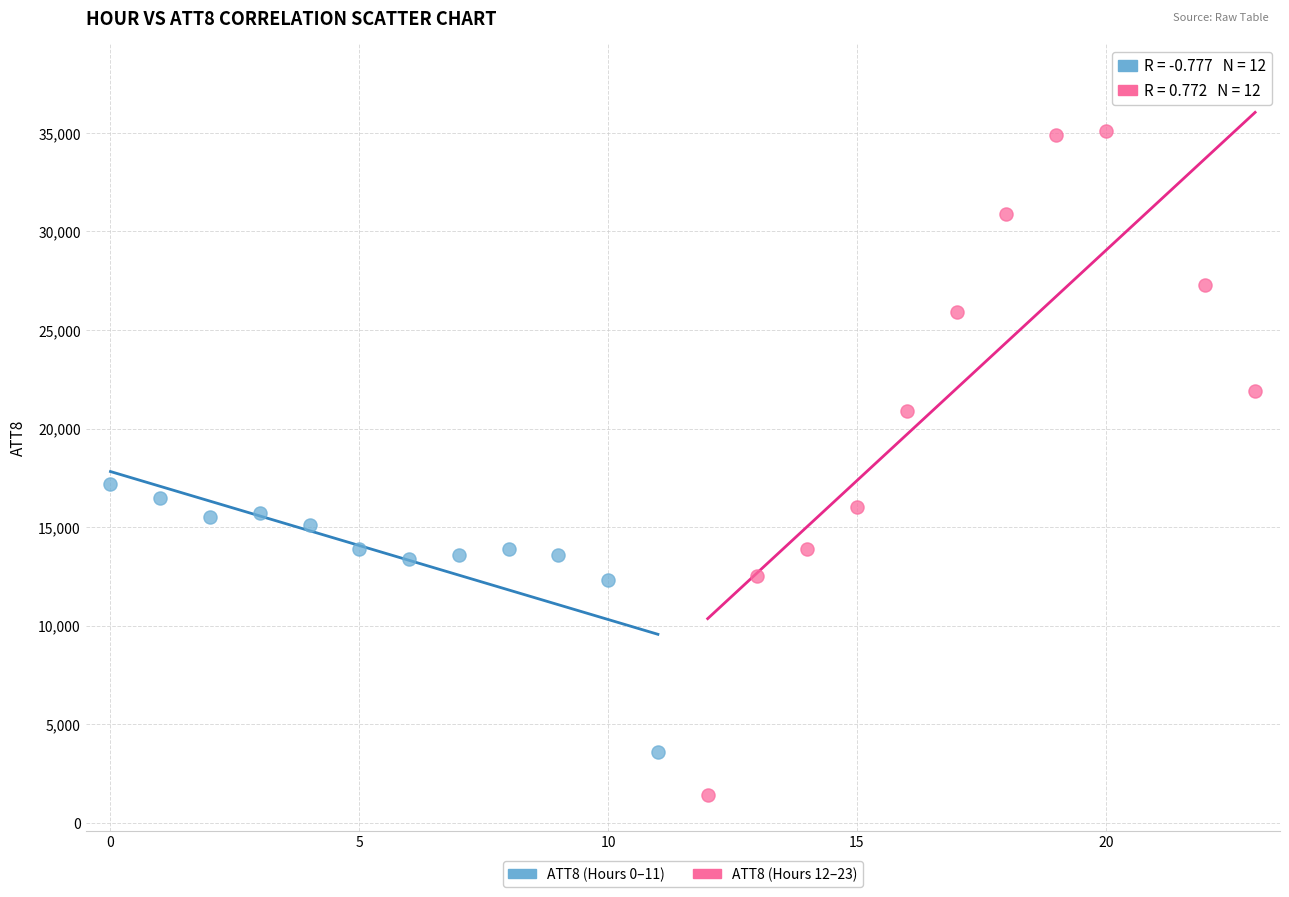

Which series has the largest Y range (max minus min)?

ATT8 (Hours 12–23)